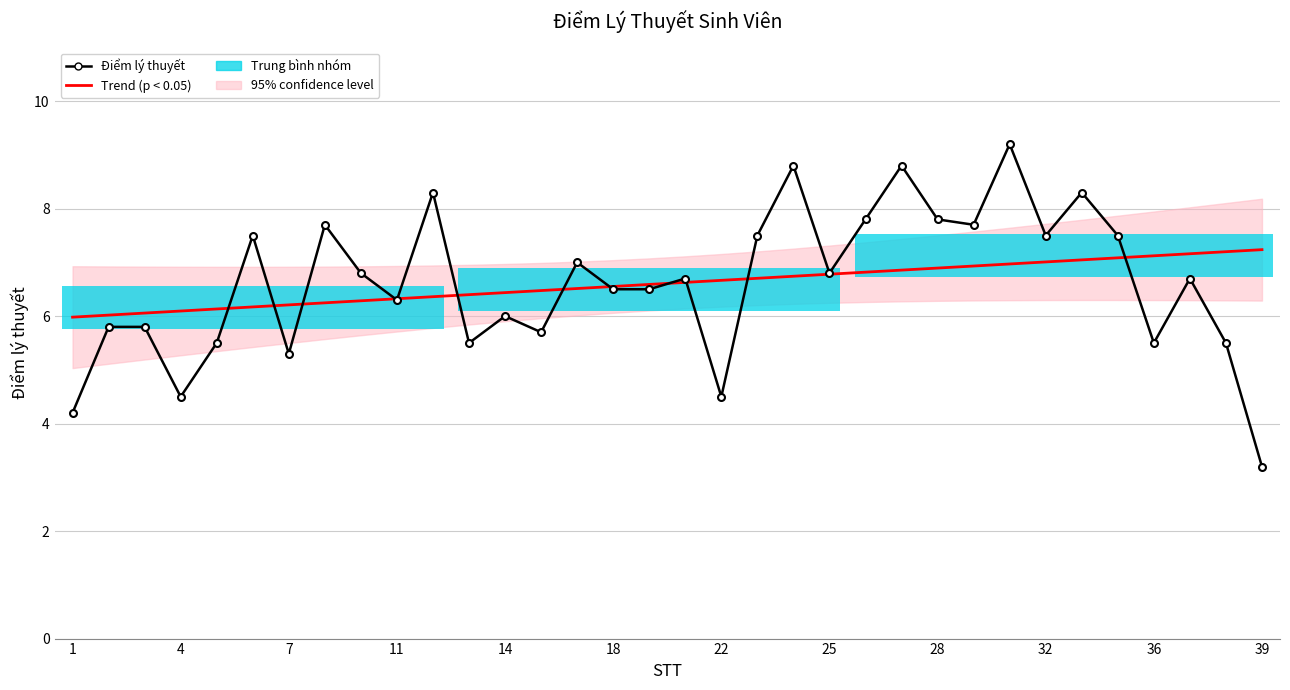

The Điểm lý thuyết series shows 4.2 at 36. True or false?

False